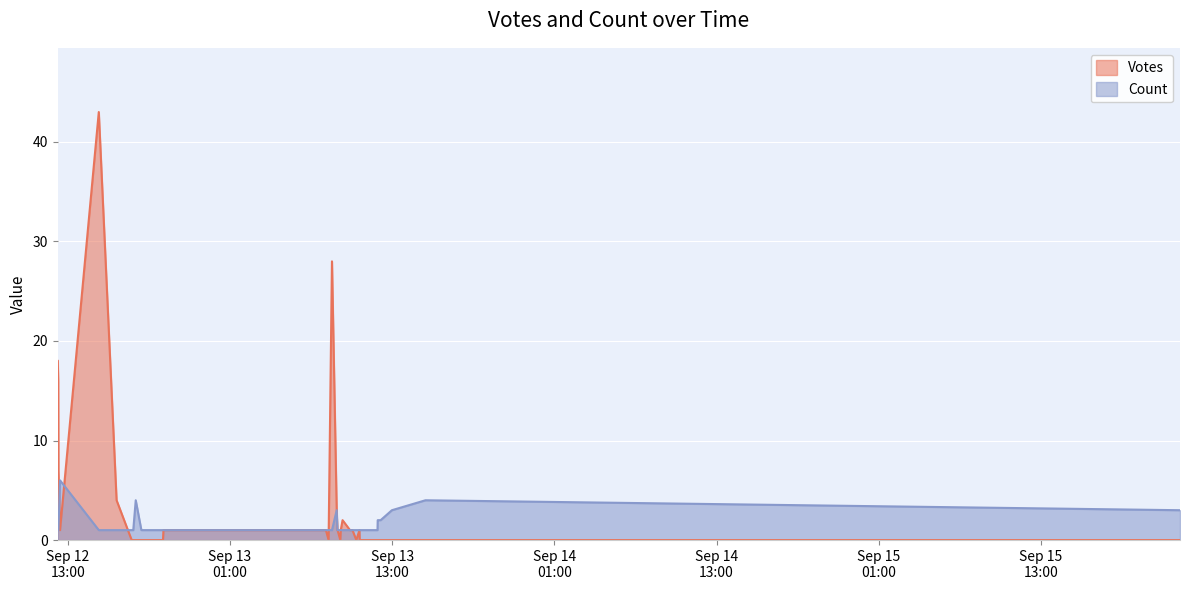

Which category has the lowest value across all series?

2019-09-12 17:44